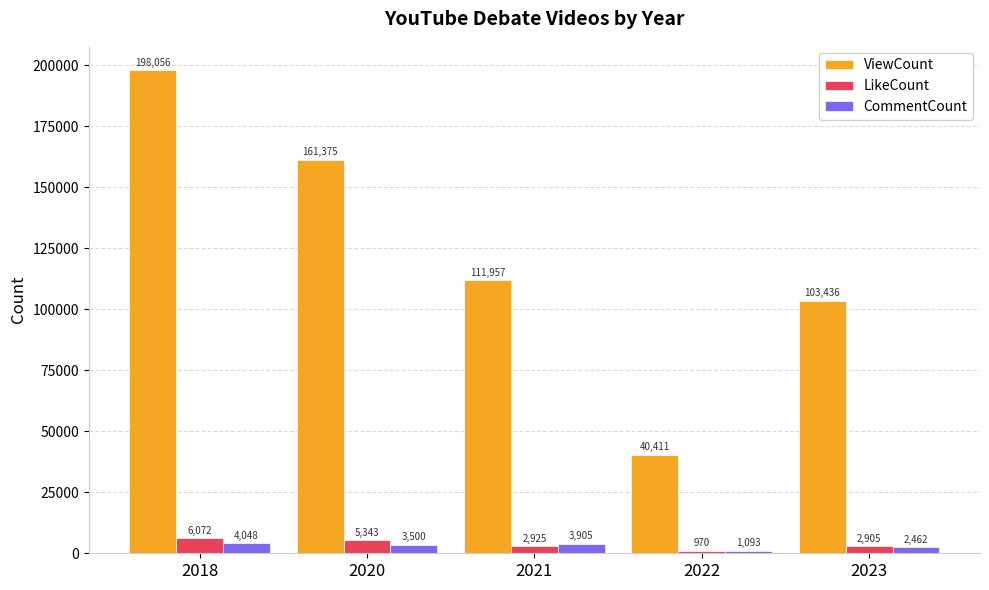

Reading left to right, what are all the values shown in this chart?

ViewCount: 2018=198056	2020=161375	2021=111957	2022=40411	2023=103436
LikeCount: 2018=6072	2020=5343	2021=2925	2022=970	2023=2905
CommentCount: 2018=4048	2020=3500	2021=3905	2022=1093	2023=2462